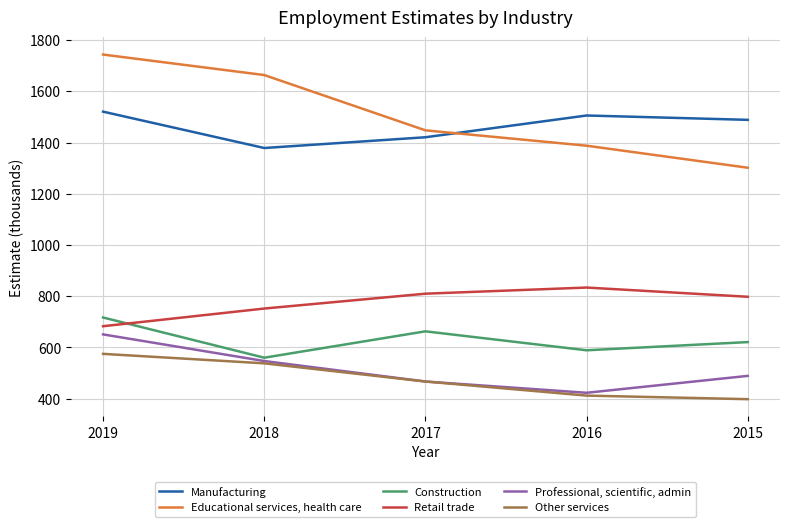

List the series in order of their peak value, lowest first.

Other services, Professional, scientific, admin, Construction, Retail trade, Manufacturing, Educational services, health care